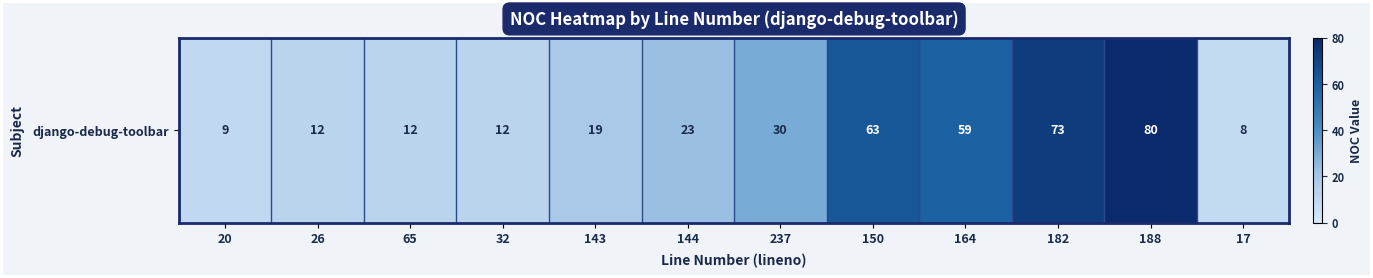

The value at 32 is 12. True or false?

True